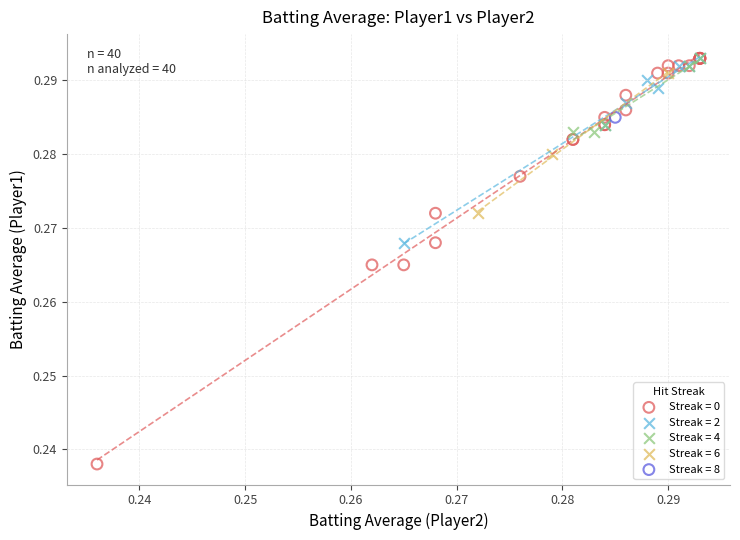

What are all the series names shown in the legend?

Streak = 0, Streak = 2, Streak = 4, Streak = 6, Streak = 8